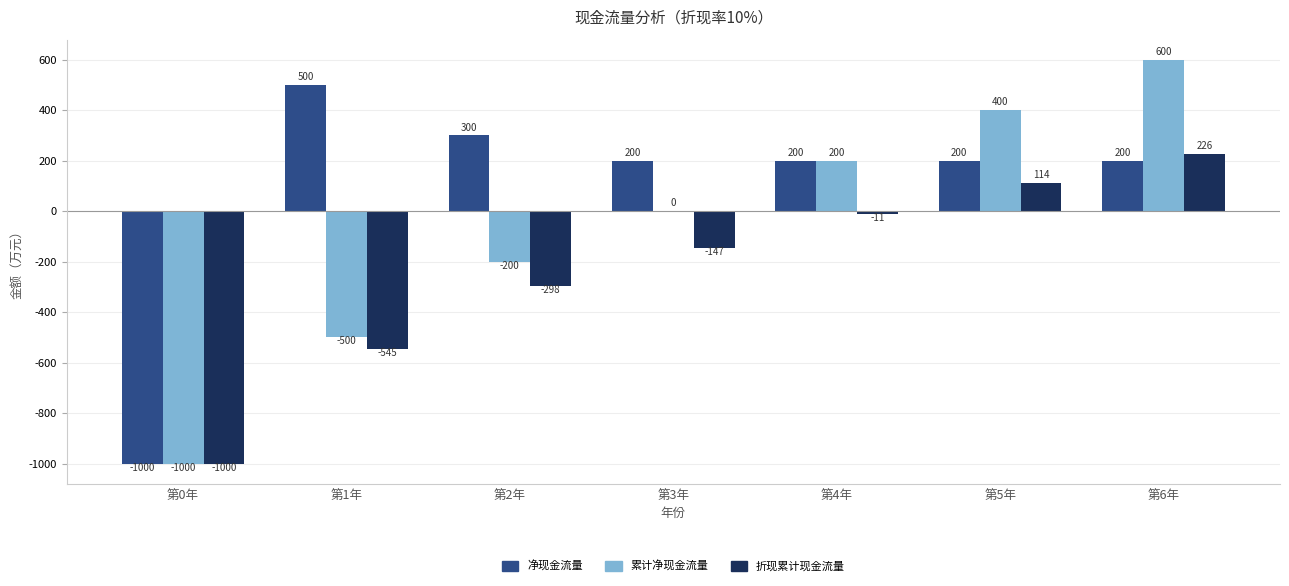

Which category has the highest value in the 折现累计现金流量 series?

第6年